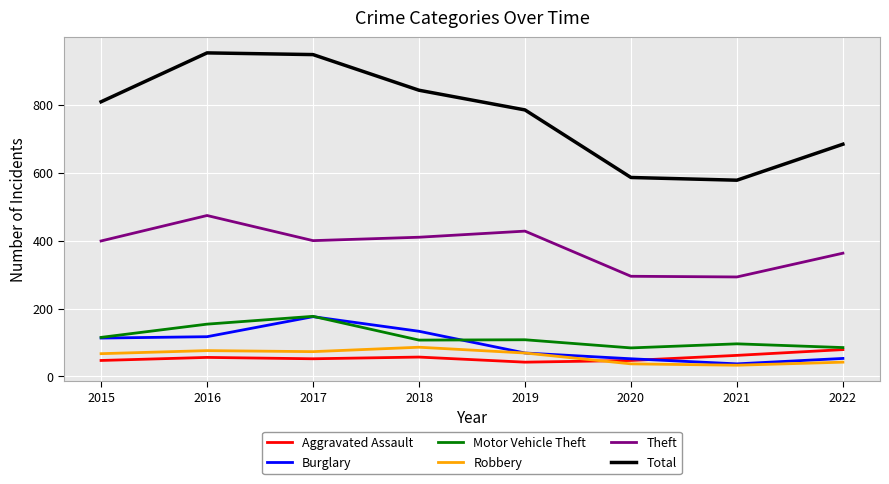

Is it true that Total equals 586 at 2020?

True